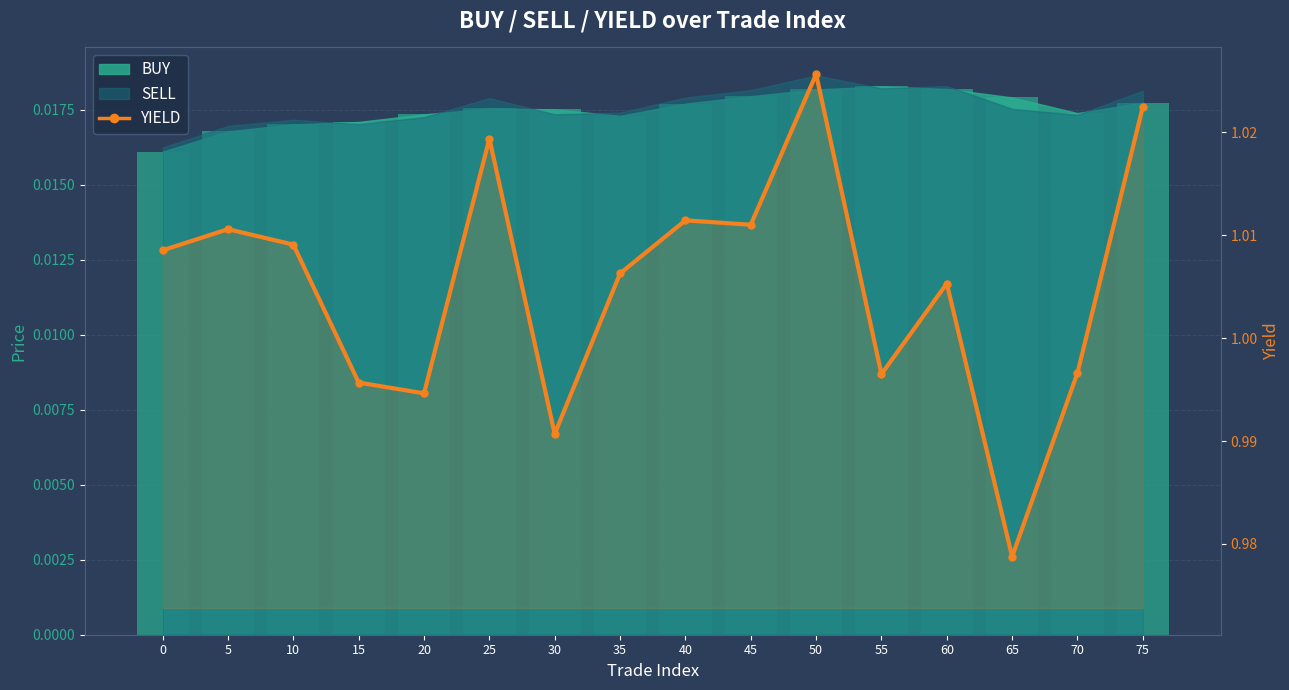

List the labels in order of value, smallest first.

65, 30, 20, 15, 55, 70, 60, 35, 0, 10, 5, 45, 40, 25, 75, 50